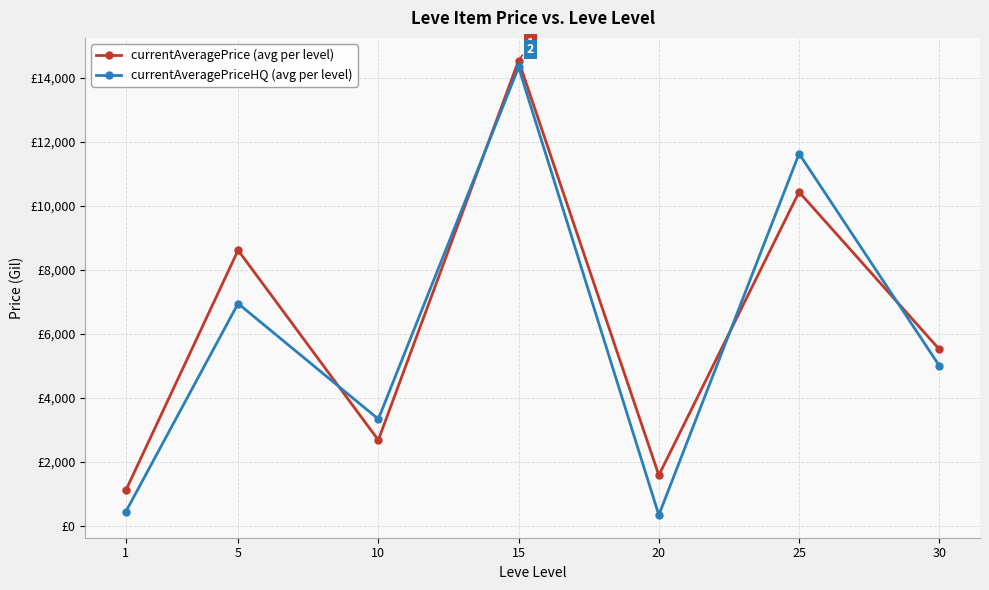

At how many categories does at least one series exceed 3004?

5